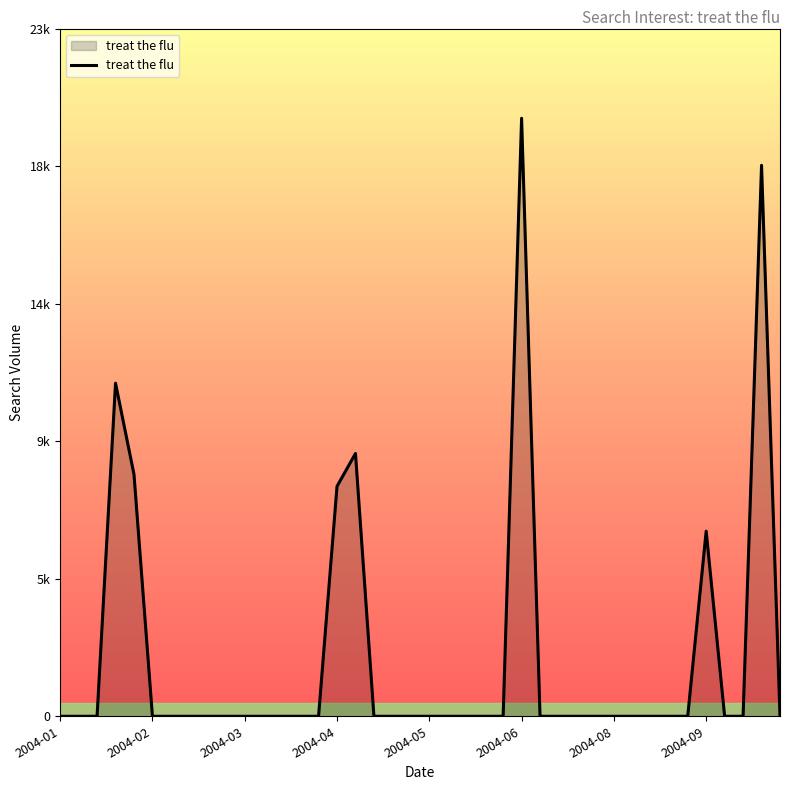

Is this an area chart (filled region under the line)?

Yes